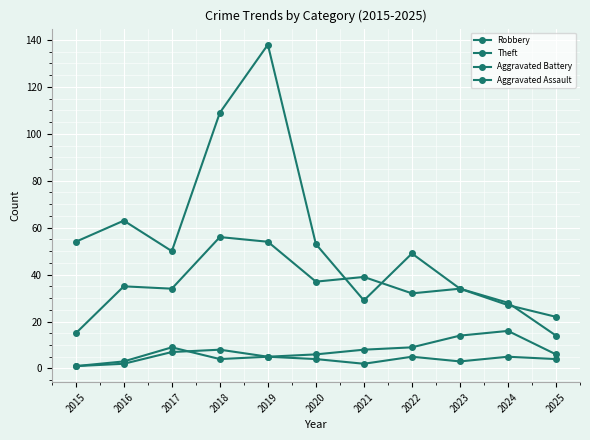

Is this an area chart (filled region under the line)?

No